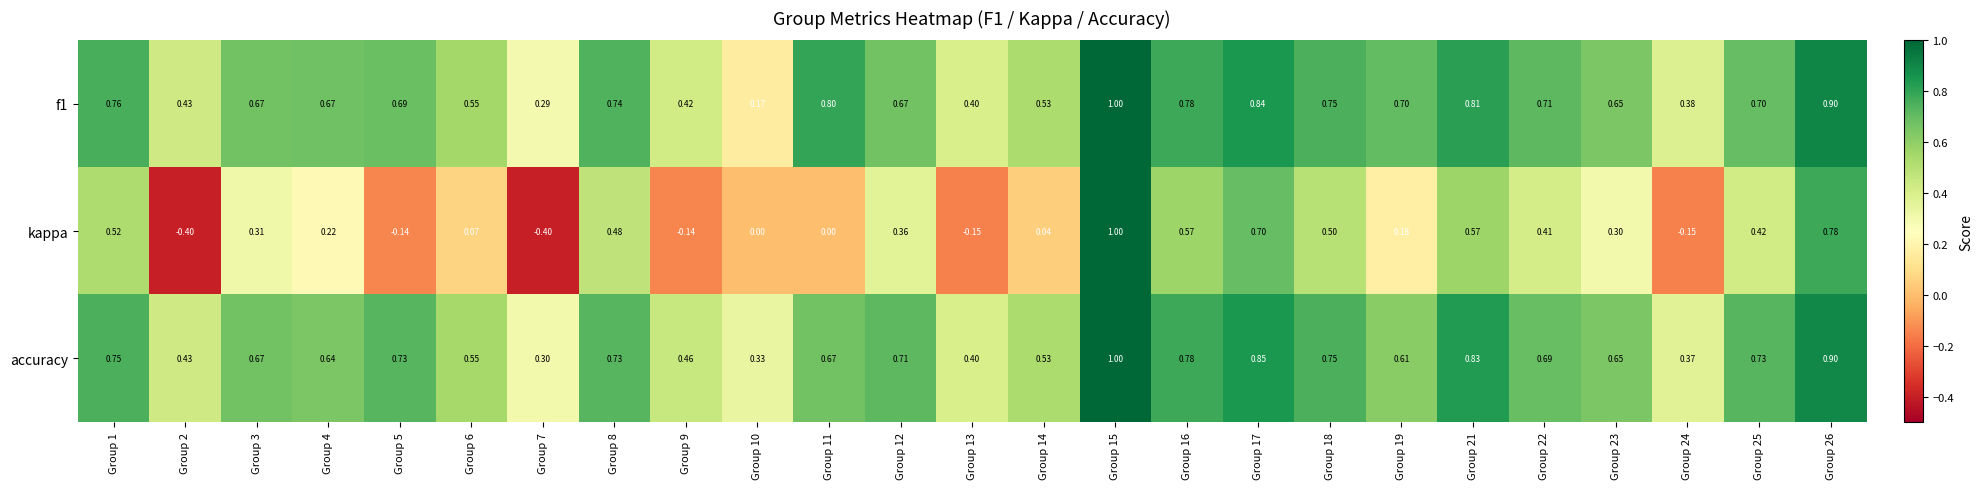

Which series has the largest total across all categories?

accuracy